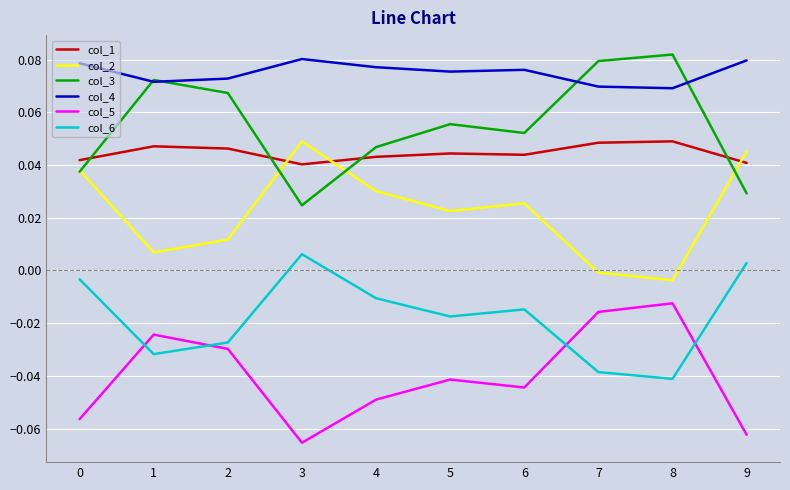

Is the value of col_4 at 8 greater than the value of col_5 at 7?

Yes